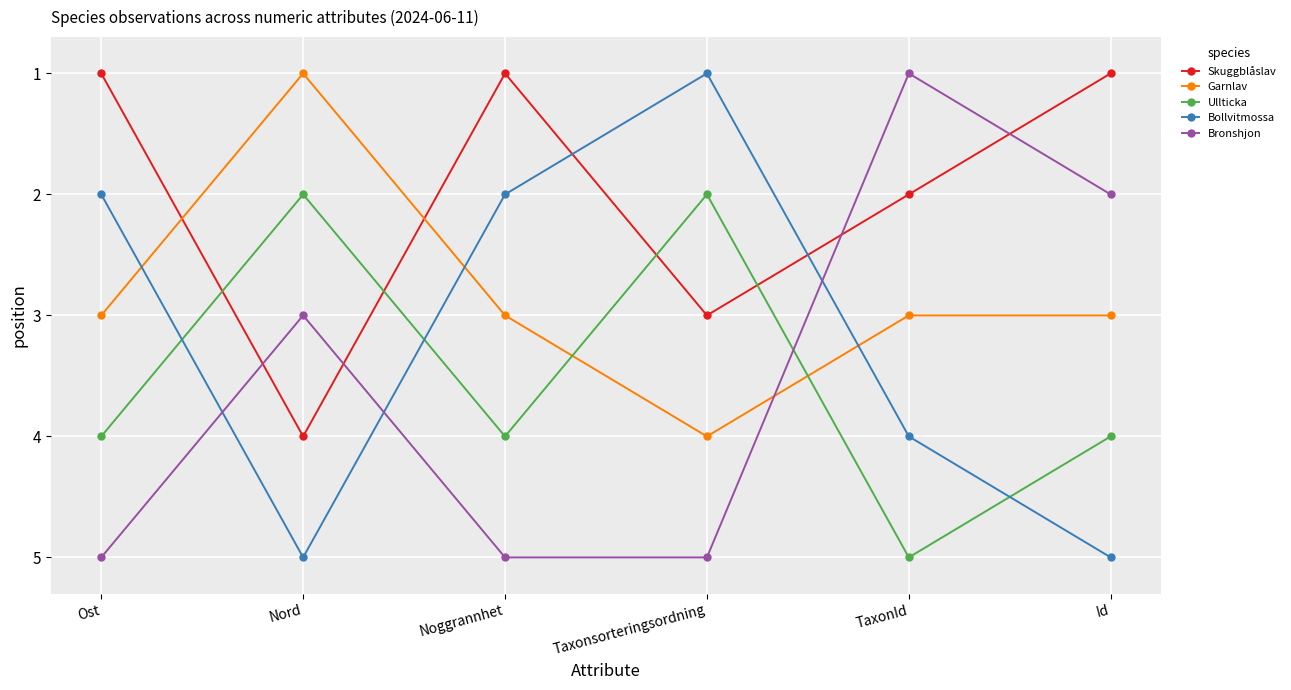

Is the value of Bronshjon at Taxonsorteringsordning greater than the value of Ullticka at Ost?

Yes